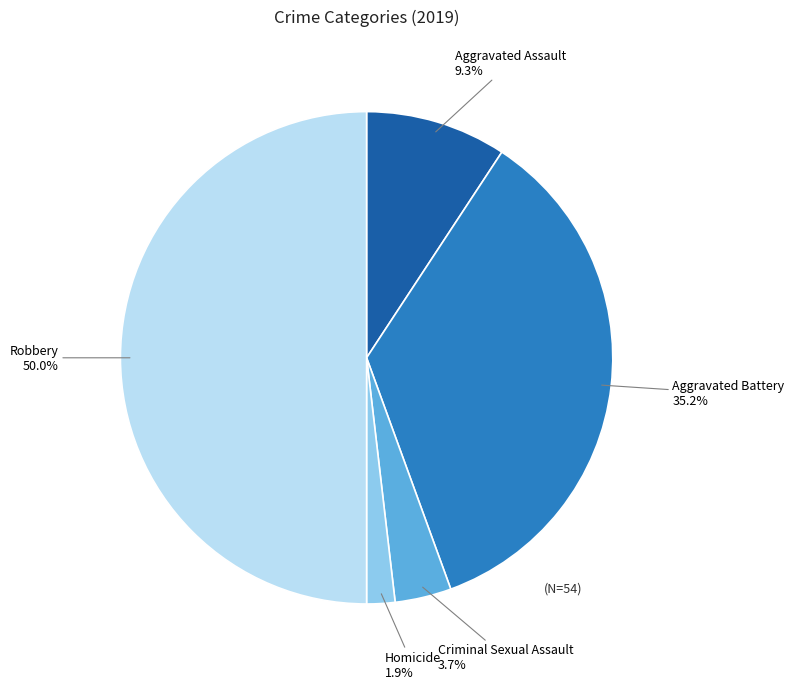

Count the number of slices in the pie.

5